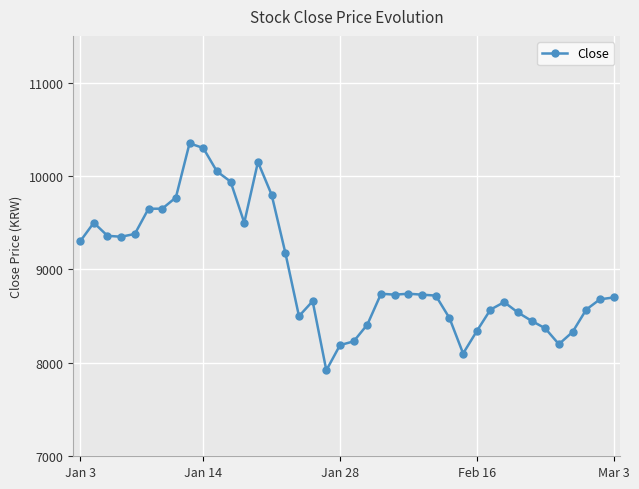

What is the greatest value displayed?

10350